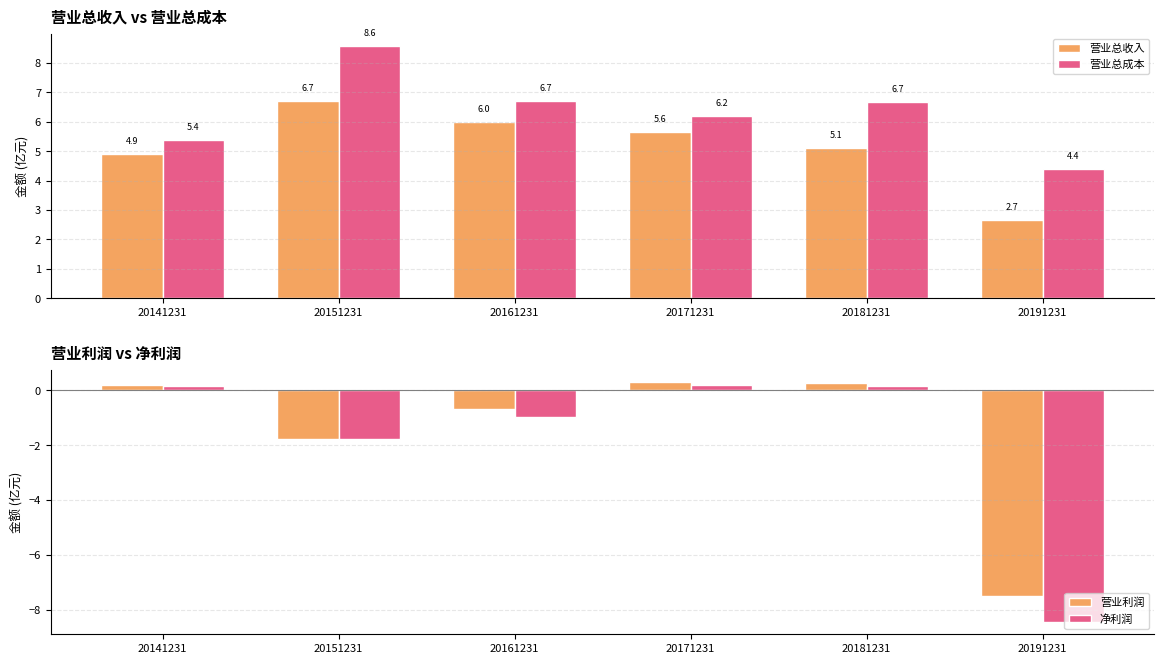

At which label does 营业利润 reach its peak?

20171231